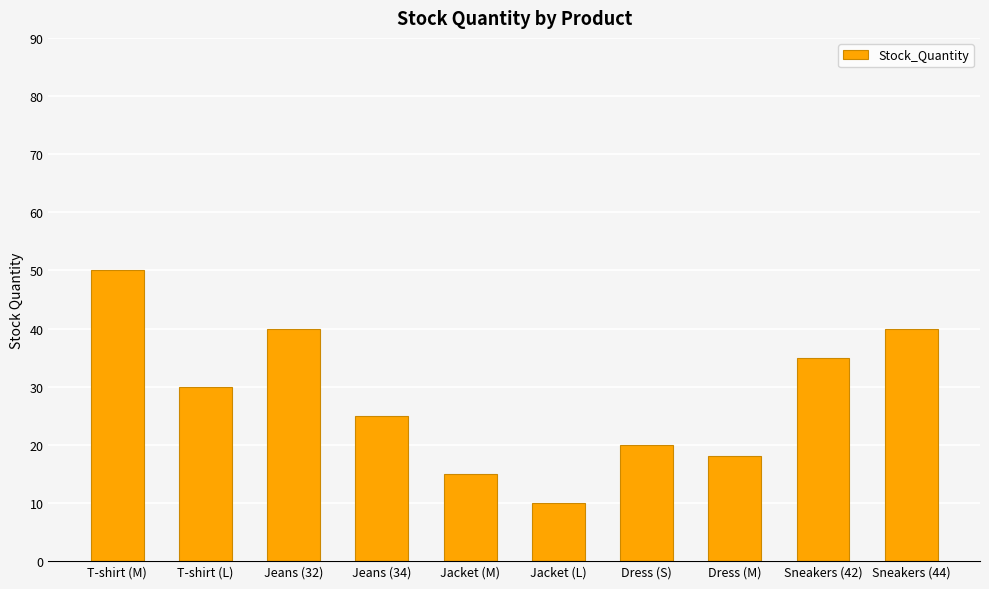

The chart shows a value of 34 at Jeans (34). True or false?

False